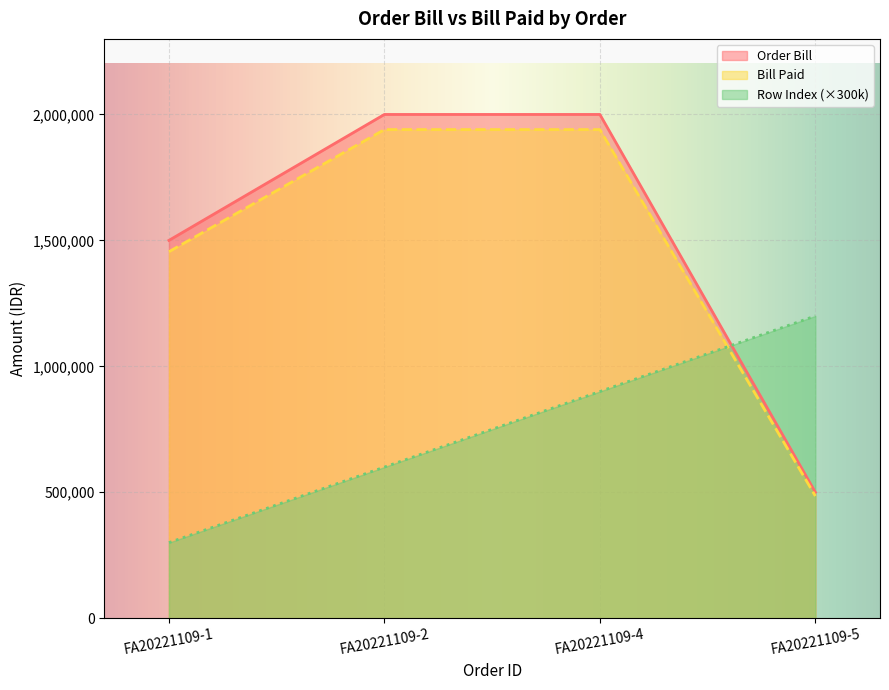

What is the highest value of the Order Bill series?

2000000